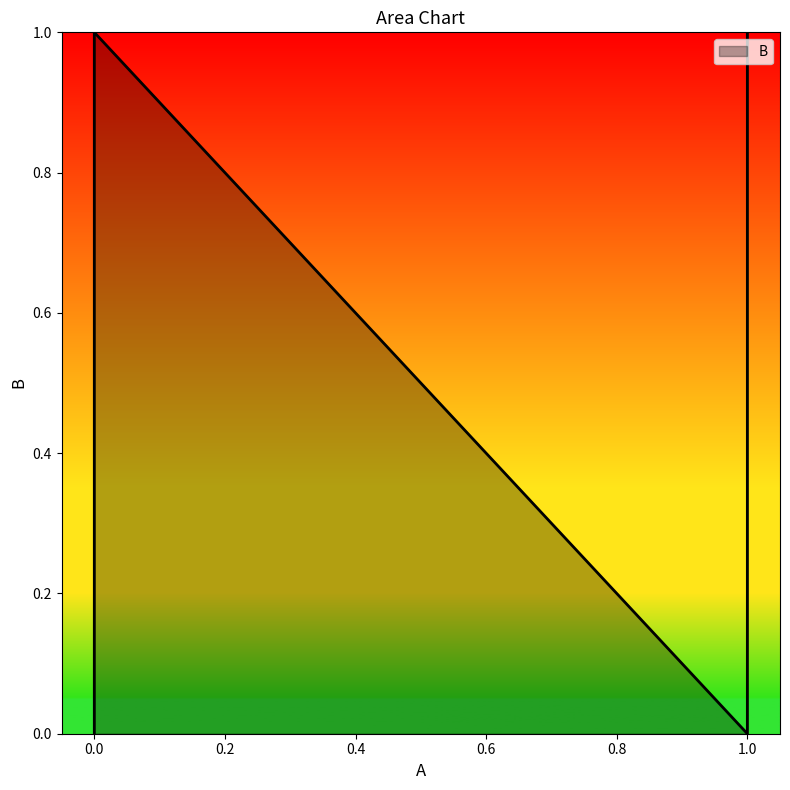

What is the sum of all values?

2